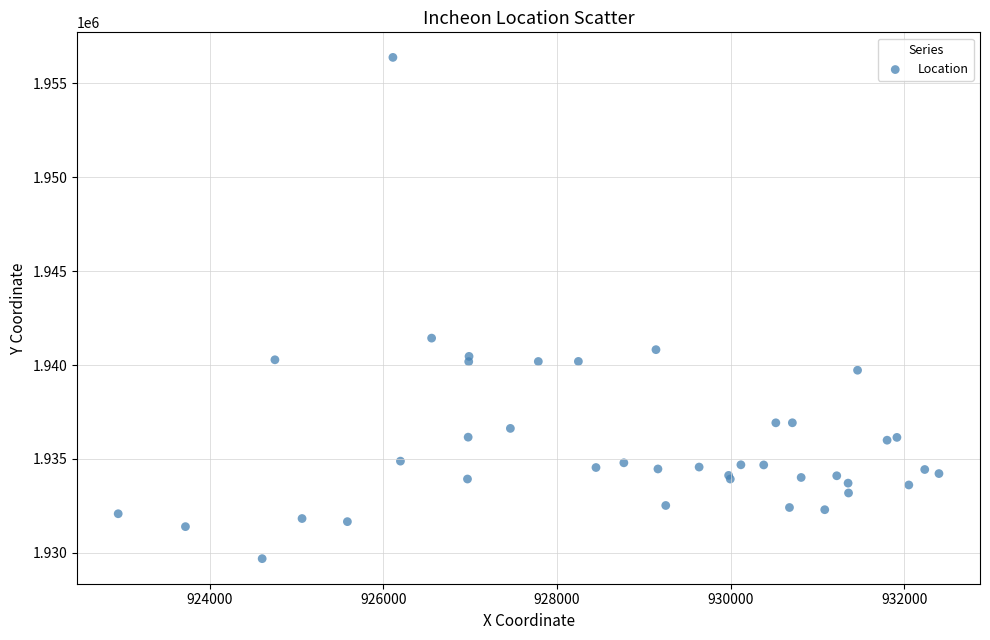

What Y value in the scatter plot is closest to 1943033?

1941432.3